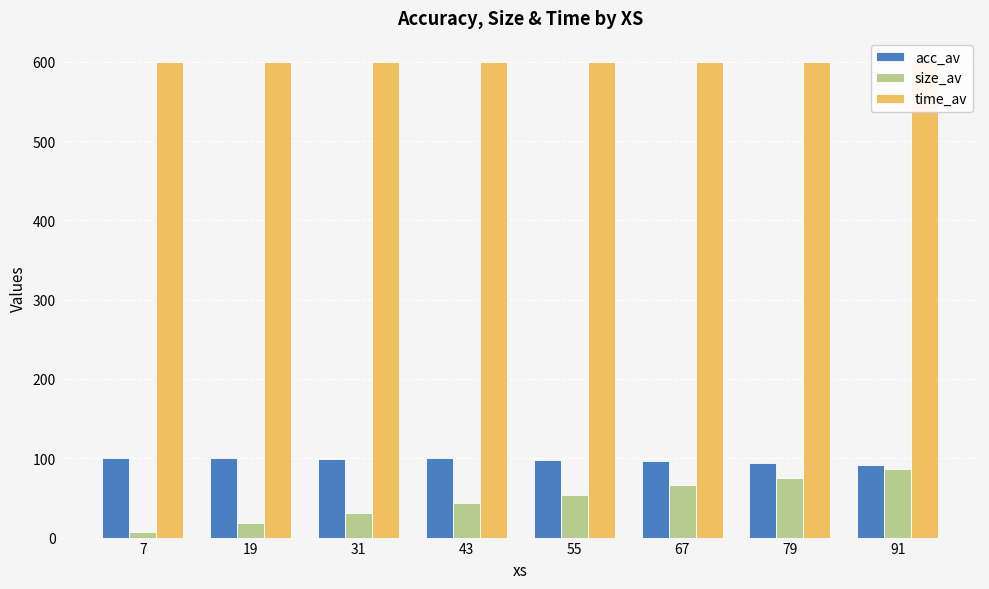

What is the difference between the highest and lowest values at 79?

525